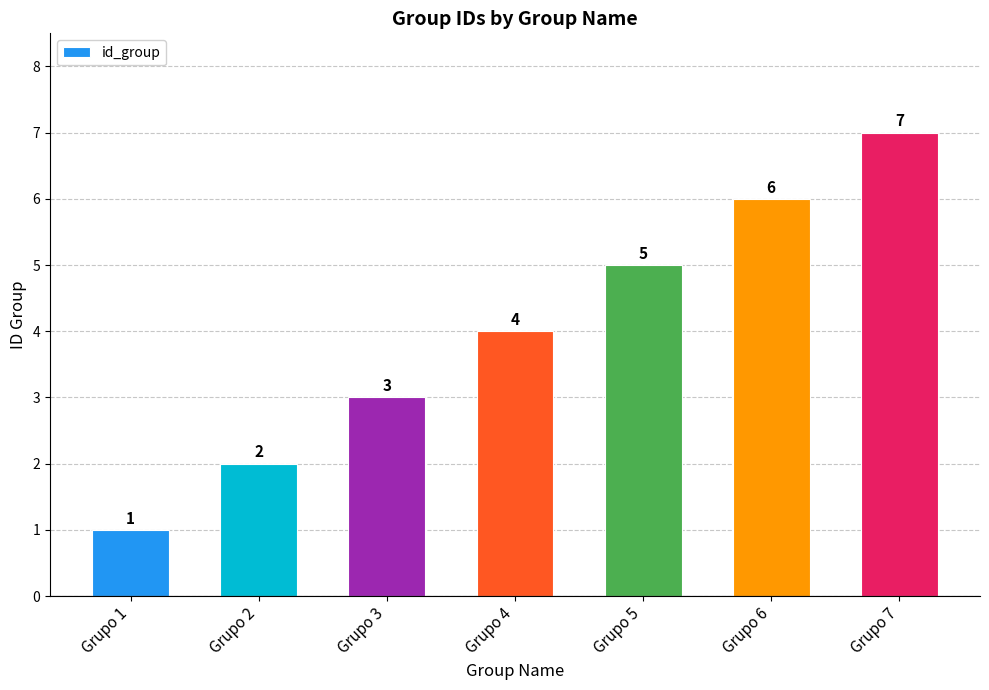

Reading left to right, extract all data points from this chart.

Grupo 1=1	Grupo 2=2	Grupo 3=3	Grupo 4=4	Grupo 5=5	Grupo 6=6	Grupo 7=7